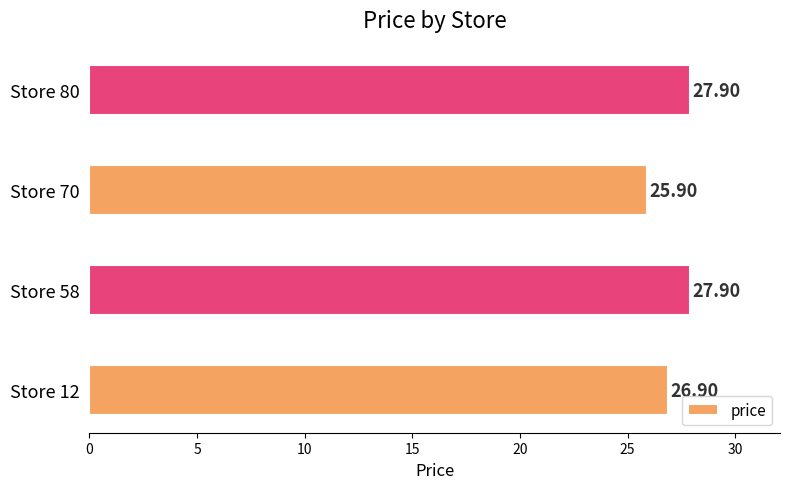

How many values are below 27?

2